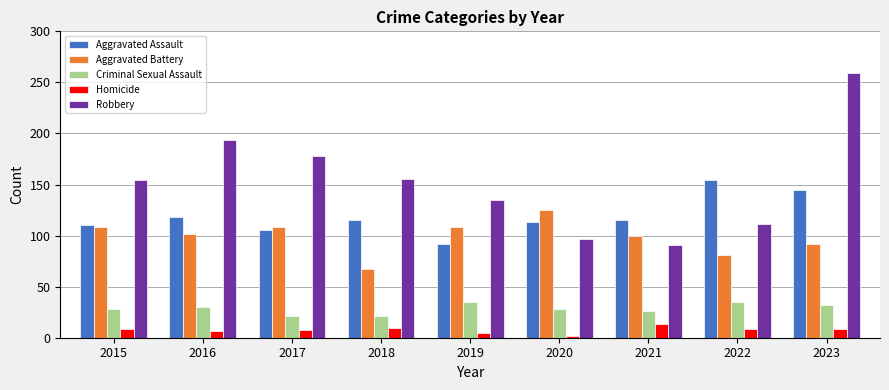

What is the spread (max minus min) of values at 2016?

187